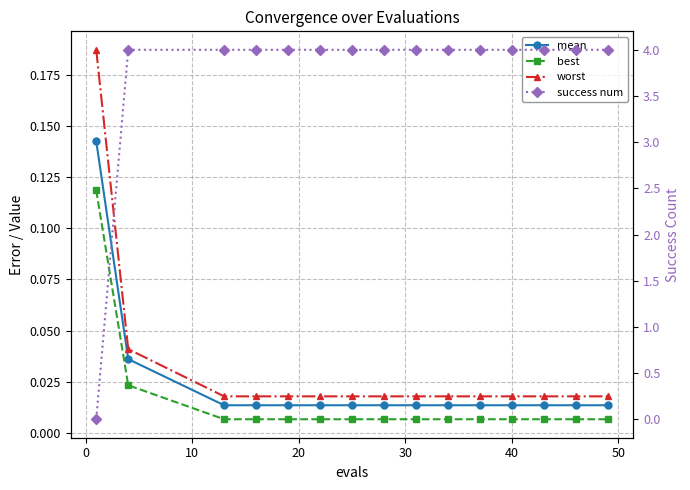

Which series ends up on top after the final intersection of success num and worst?

success num